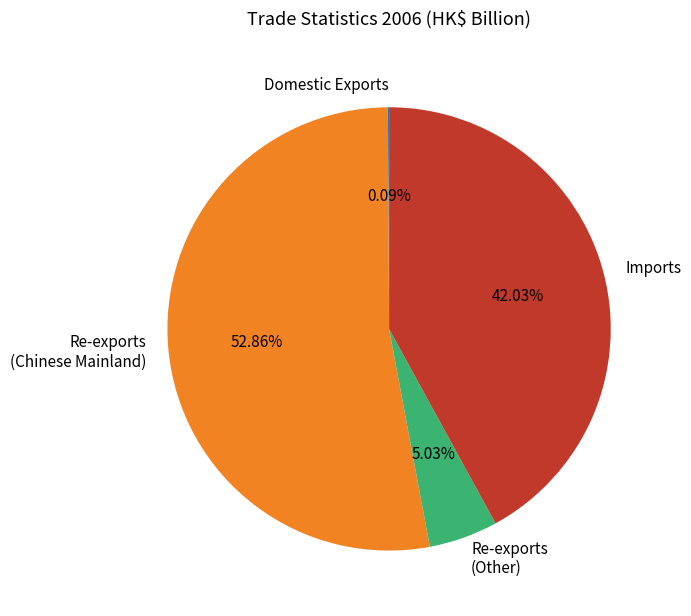

Does Re-exports (Chinese Mainland) represent more than half of the total?

Yes